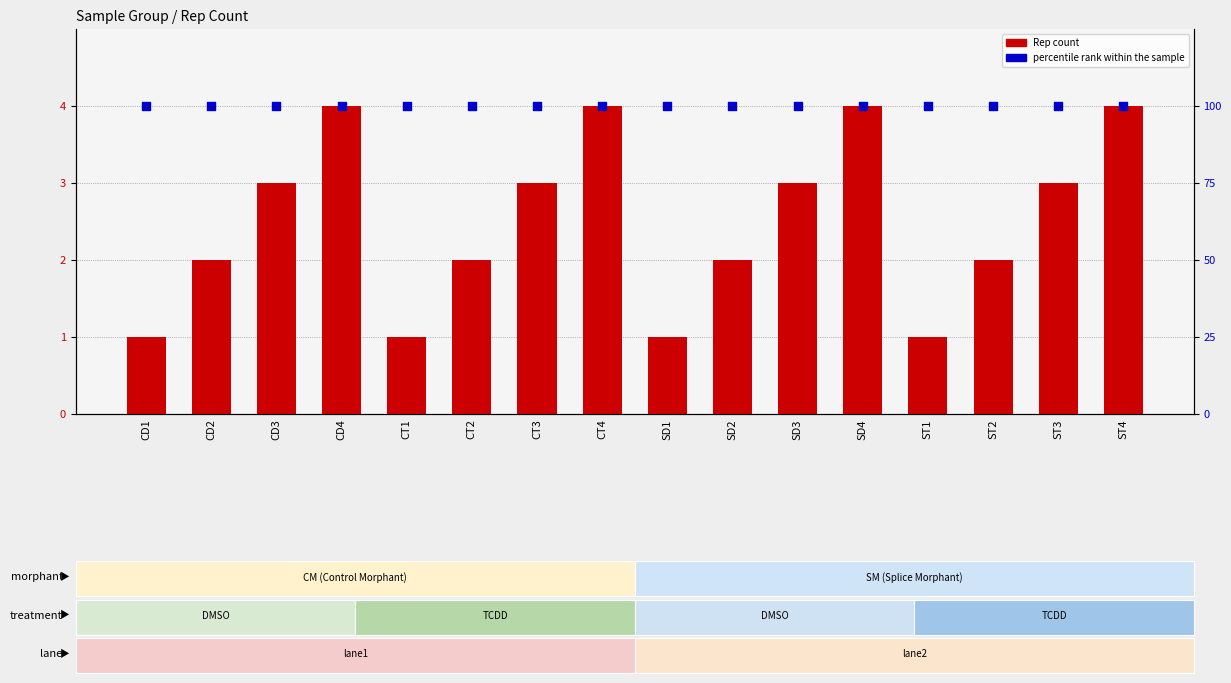

At which category is the sum across all series the highest?

CD4